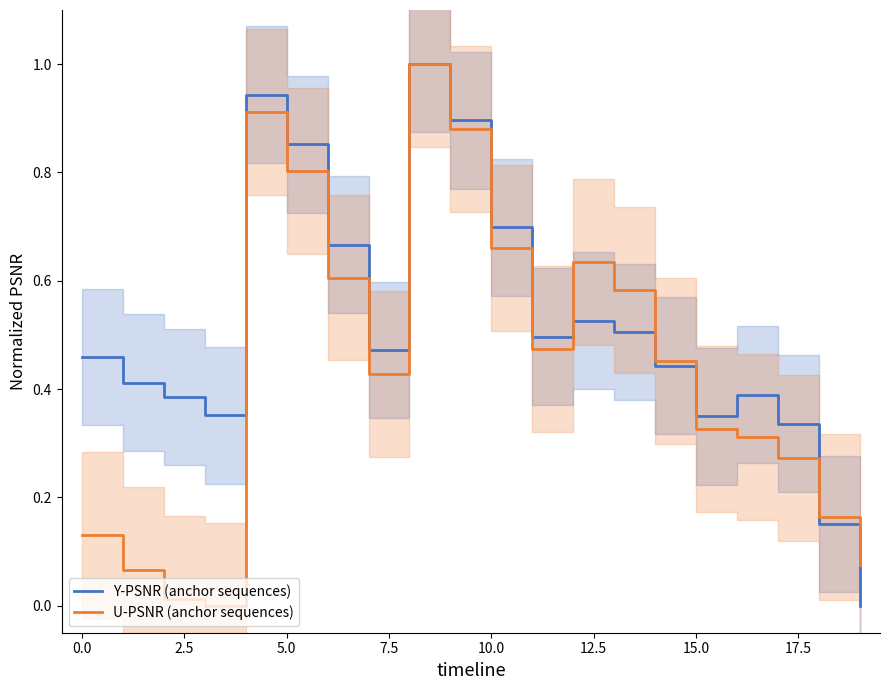

Is it true that U-PSNR (anchor sequences) equals 0.7 at 14?

False